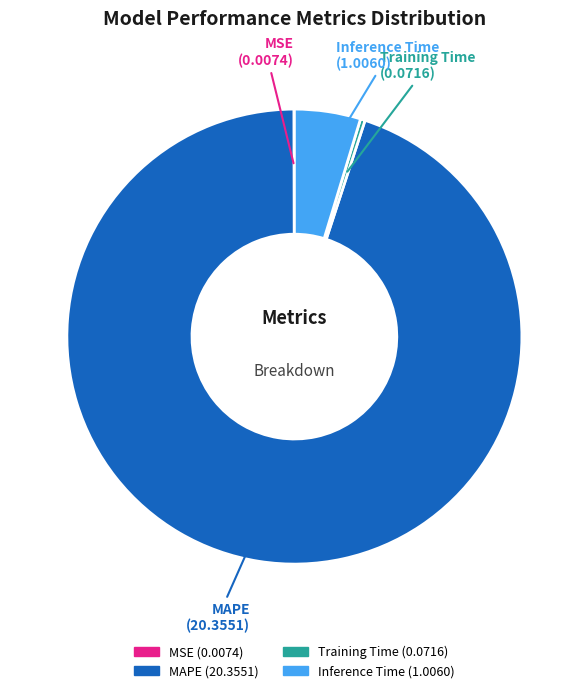

True or false: MAPE accounts for 95% of the total.

True